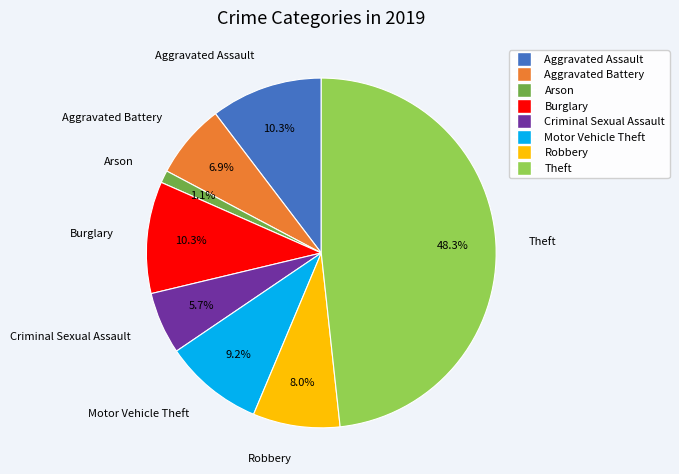

To the nearest percent, what percentage of the pie is Motor Vehicle Theft?

9%